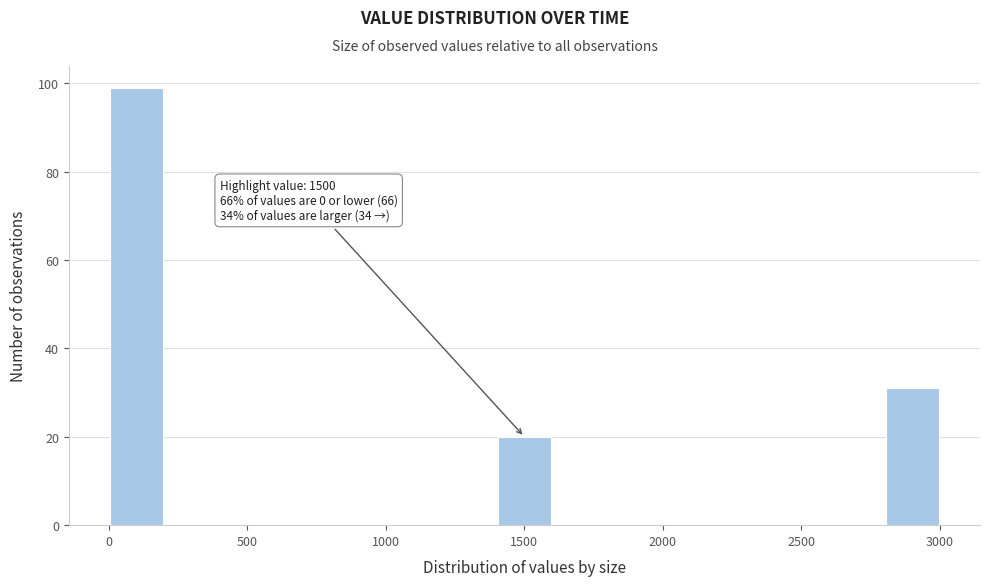

Over which range of the x-axis is the bar tallest?

0 to 200